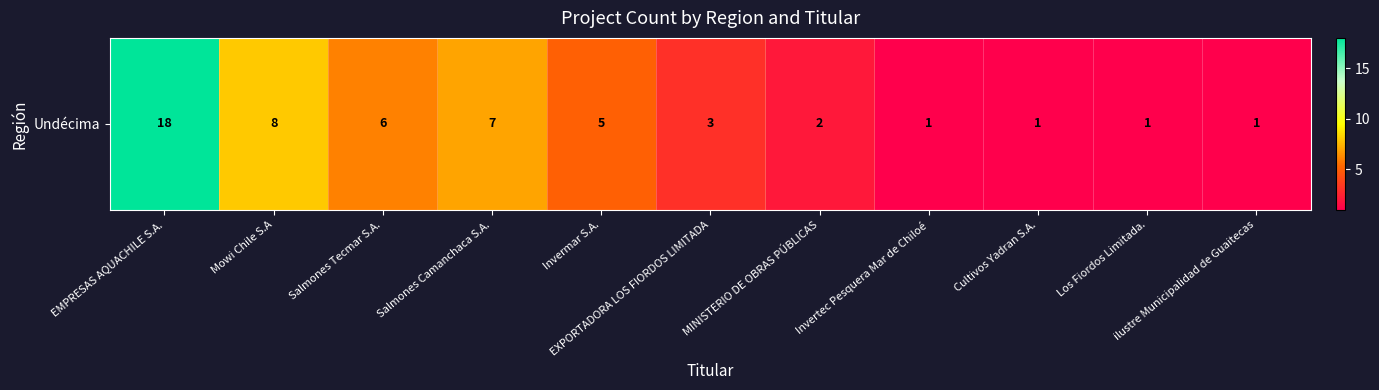

List the labels in order of value, largest first.

EMPRESAS AQUACHILE S.A., Mowi Chile S.A, Salmones Camanchaca S.A., Salmones Tecmar S.A., Invermar S.A., EXPORTADORA LOS FIORDOS LIMITADA, MINISTERIO DE OBRAS PÚBLICAS, Invertec Pesquera Mar de Chiloé, Cultivos Yadran S.A., Los Fiordos Limitada., ilustre Municipalidad de Guaitecas